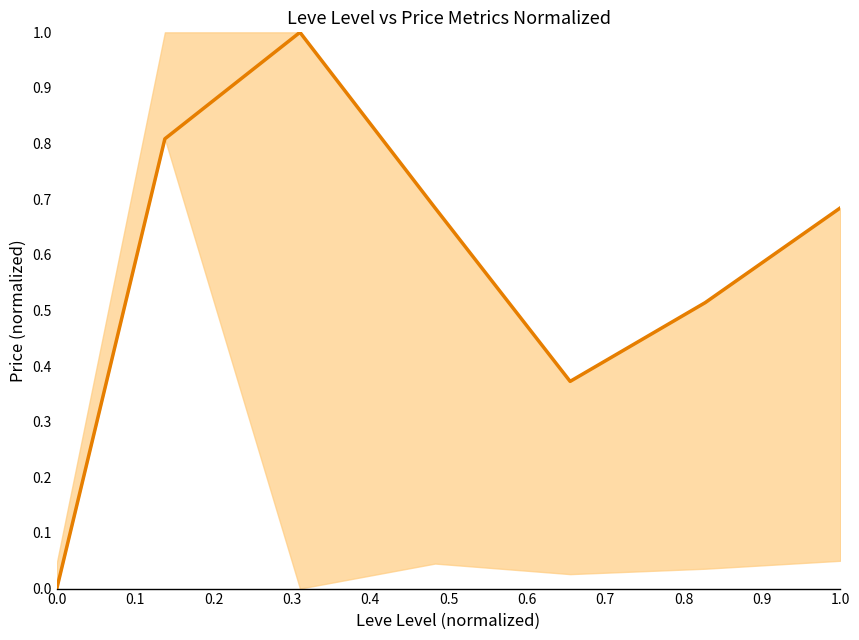

Between 0.1 and 0.5, which is larger?

0.1